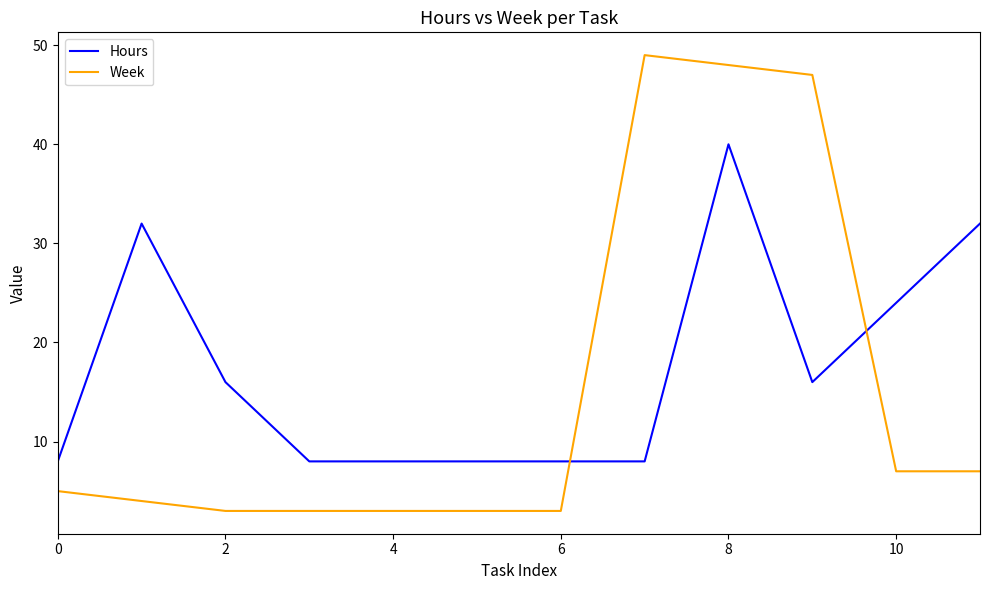

True or false: Week and Hours cross at least once.

True